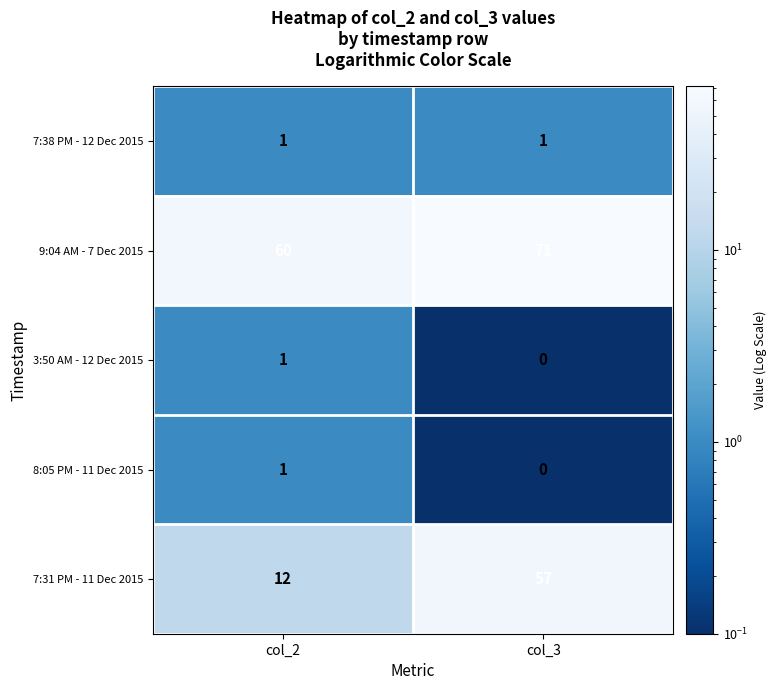

Between col_2 and col_3, which series saw the biggest shift?

7:31 PM - 11 Dec 2015